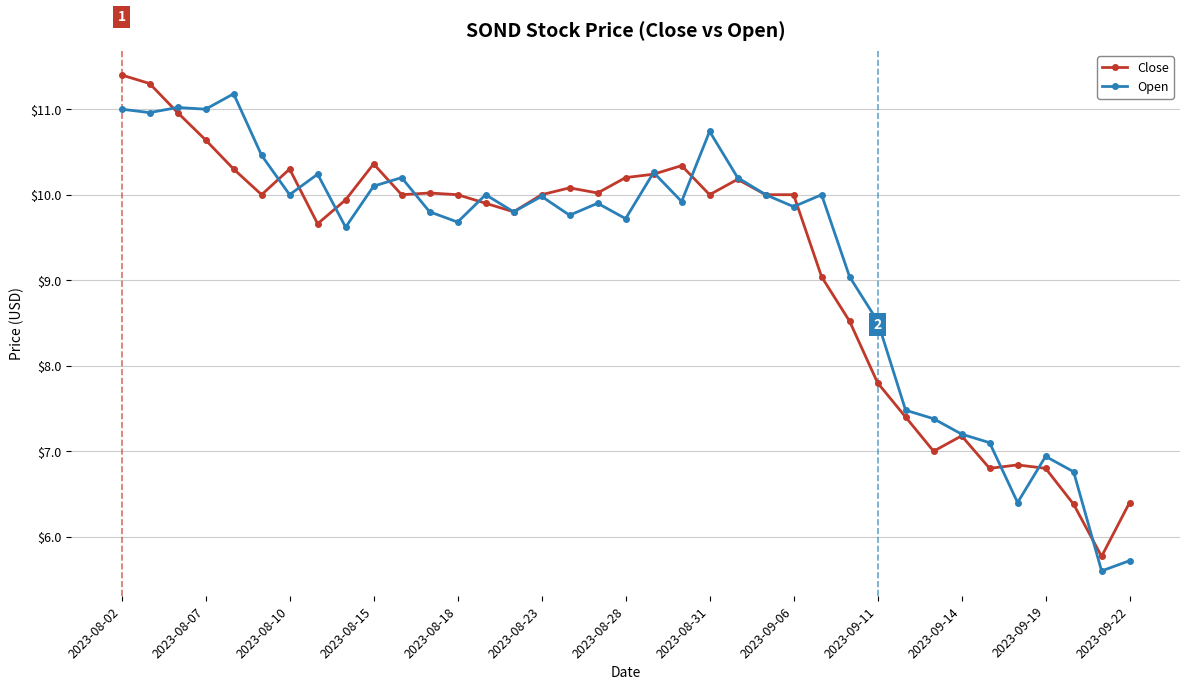

Does the chart have visible grid lines?

Yes